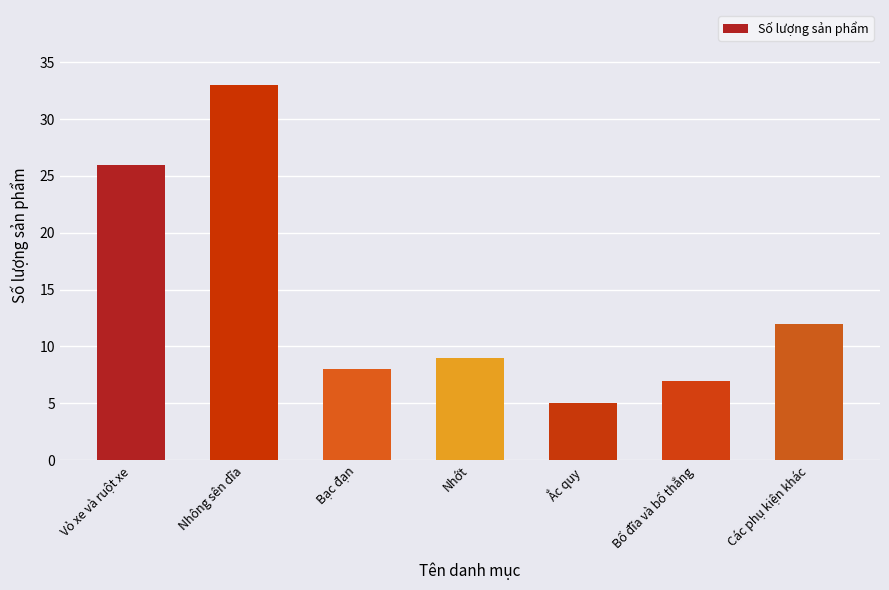

True or false: the data shows 7 at Bố đĩa và bố thắng.

True